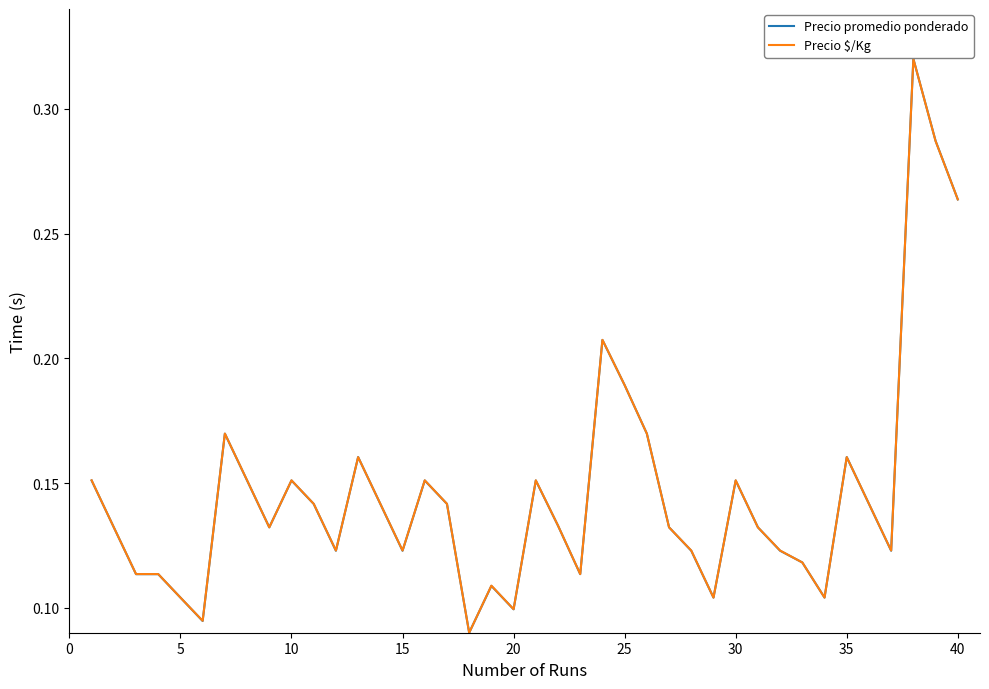

How many lines are shown in the chart?

2